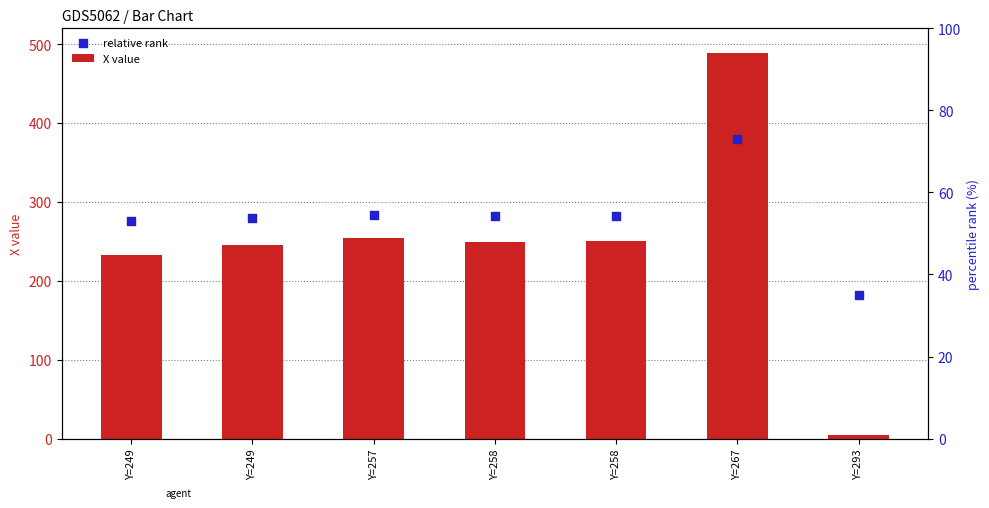

Which series contains the highest Y value?

X value